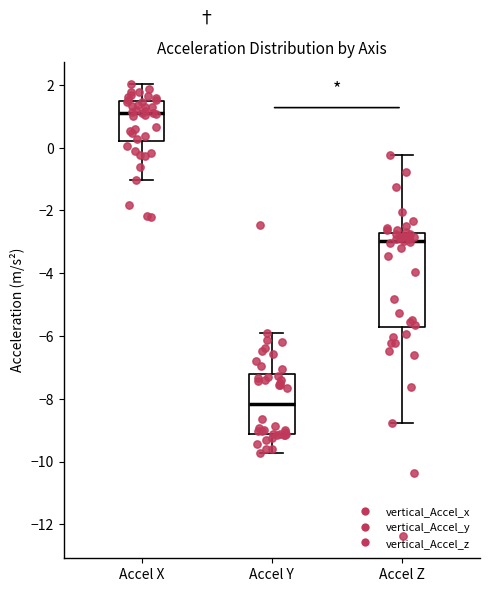

Reading left to right, read every box against the y-axis: the position of its median line, the range the box covers, and the ends of its whiskers. The values are not printed on the chart, so give them approximately, as read against the axis.

Accel X: median 1.0, box 0.2 to 1.4, whiskers -1.0 to 2.0
Accel Y: median -8.2, box -9.2 to -7.2, whiskers -9.8 to -5.8
Accel Z: median -3.0, box -5.8 to -2.8, whiskers -8.8 to -0.2